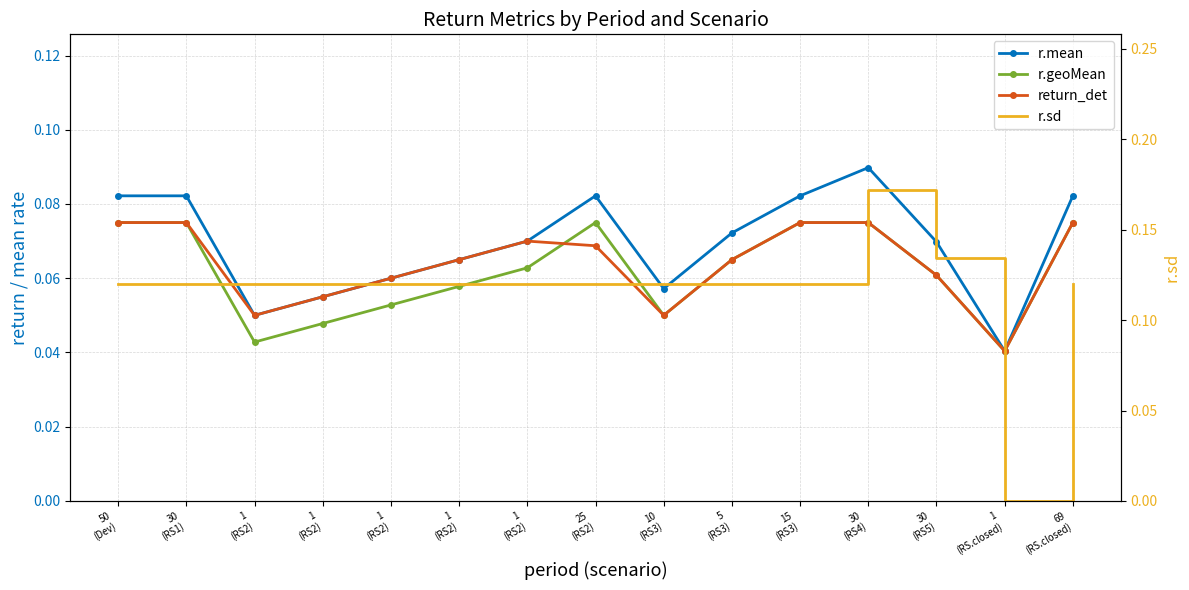

How many lines are shown in the chart?

4